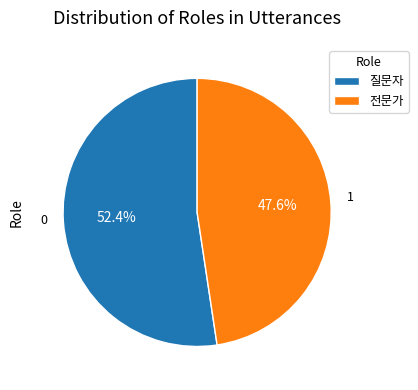

To the nearest percent, what is the combined percentage of 질문자 and 전문가?

100%